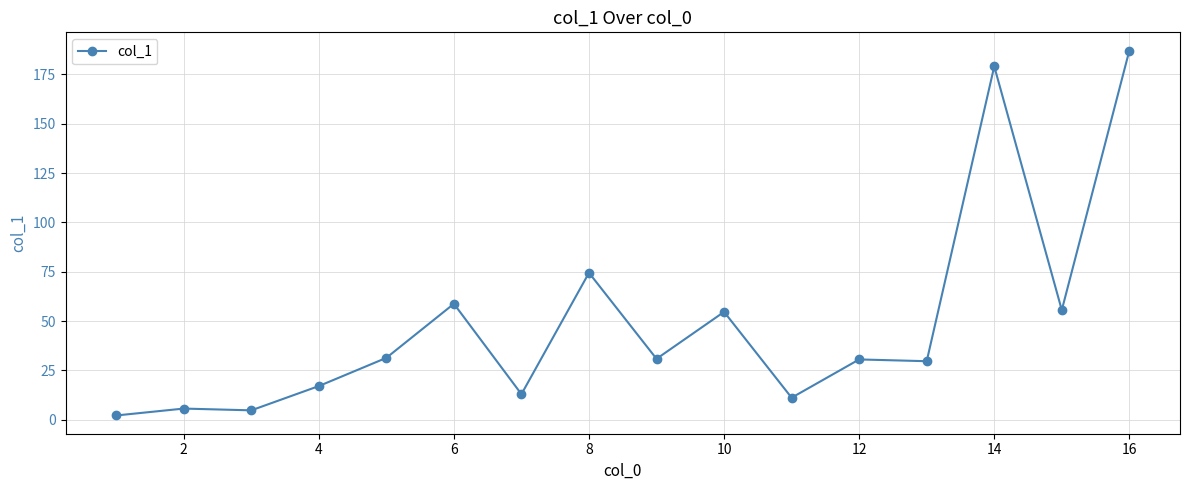

True or false: the data has more than 2 interior local peaks.

True